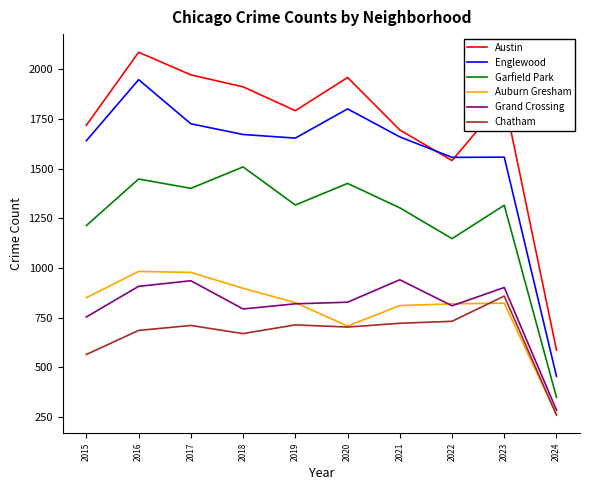

At which label is Chatham closest to 559?

2015